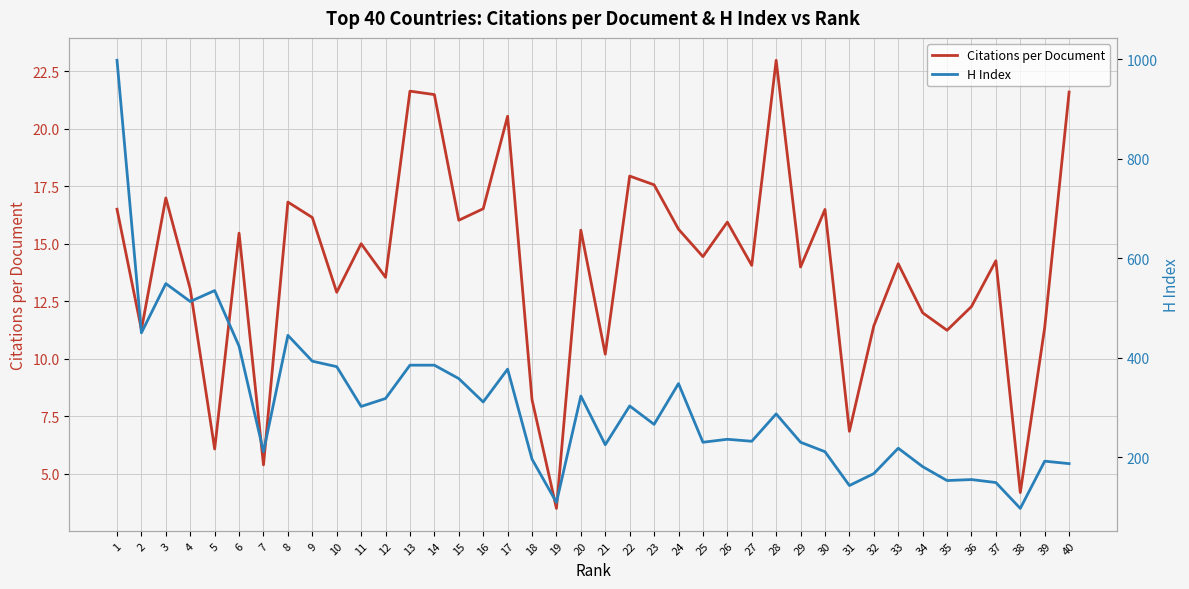

At 35, list the series in order from largest to smallest.

H Index, Citations per Document